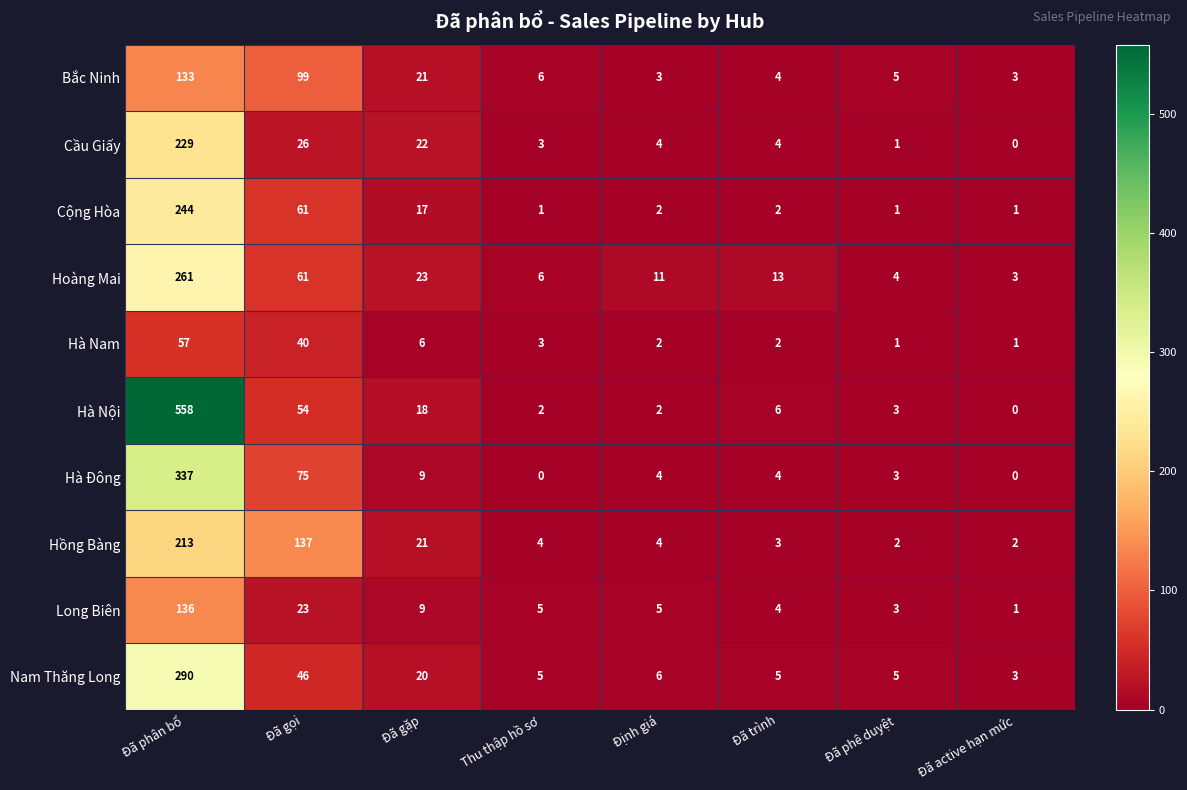

Is it true that Hà Nội equals 4 at Thu thập hồ sơ?

False